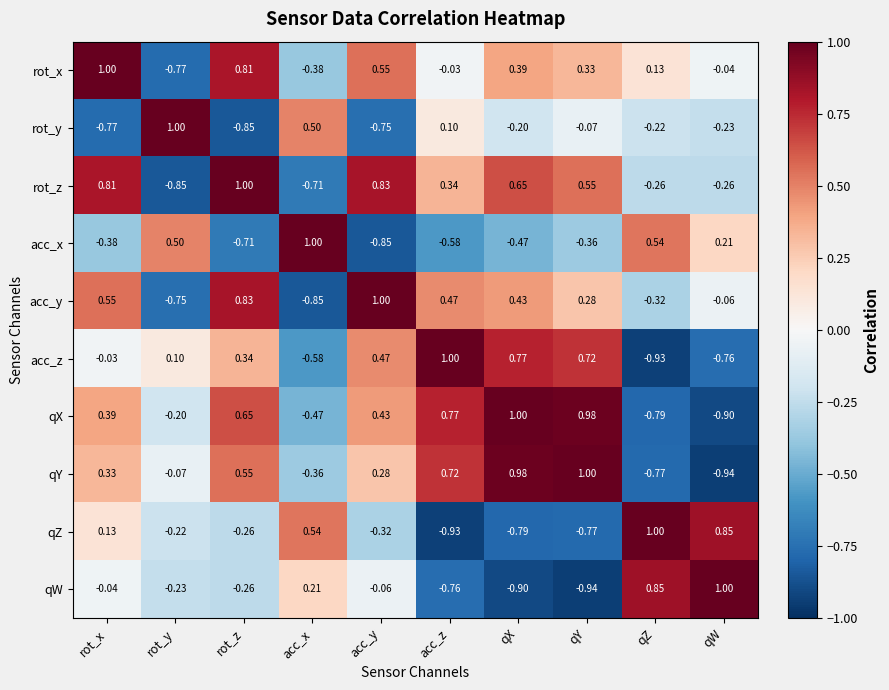

Which series changed the most between rot_z and qX?

rot_y